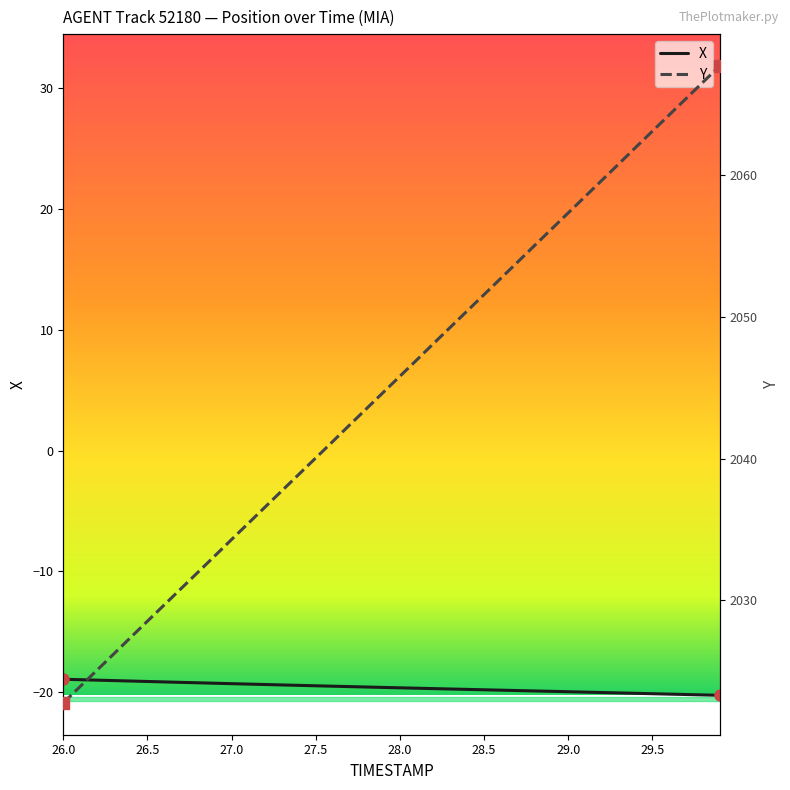

The X series shows -19.8 at 28.5. True or false?

True